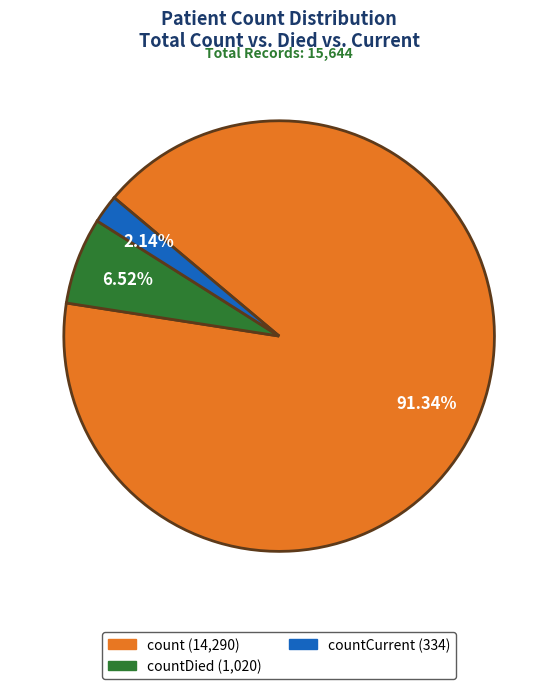

Does any single category account for the majority?

Yes